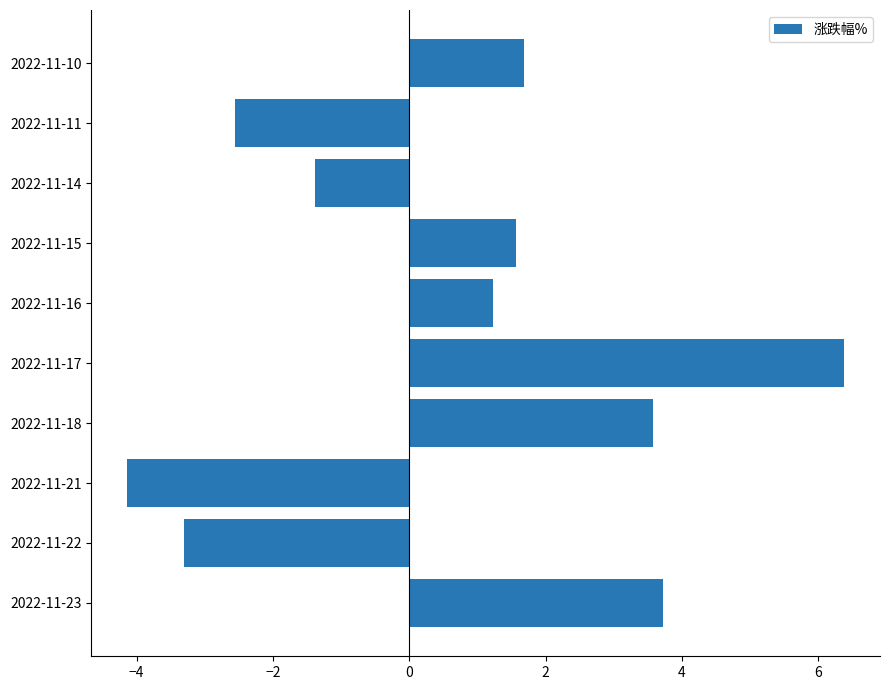

Between 2022-11-21 and 2022-11-16, which is larger?

2022-11-16